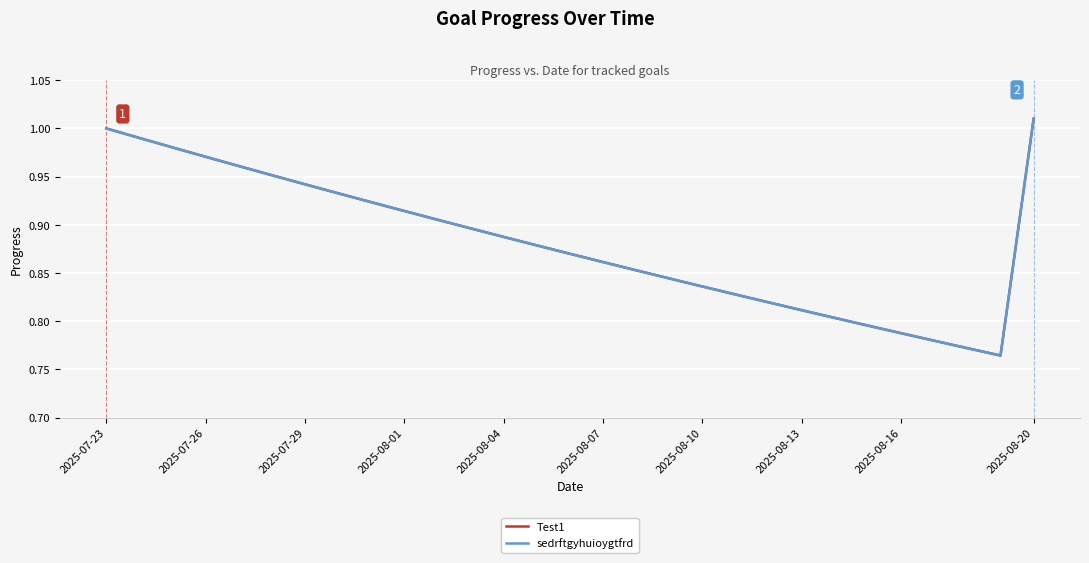

Does the chart display data point markers on the line(s)?

No